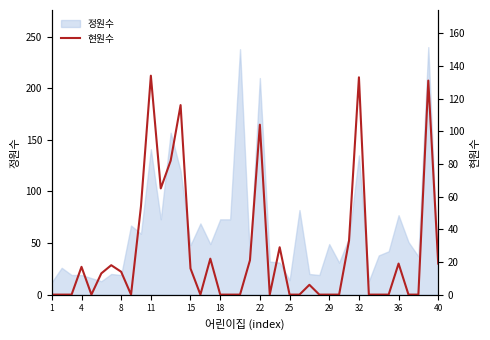

What is the highest value of the 정원수 series?

240